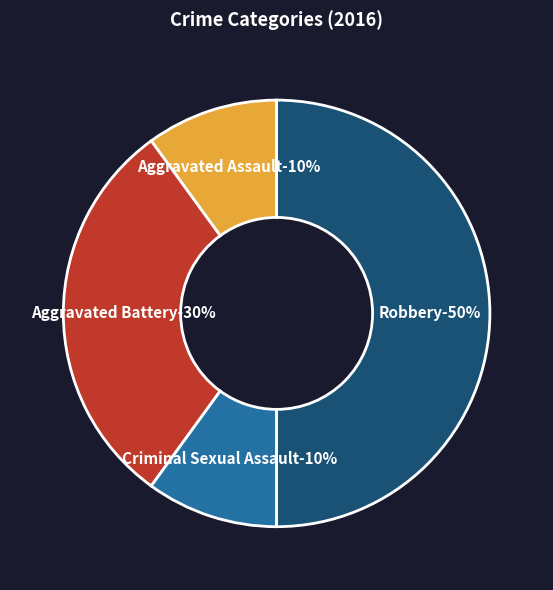

To the nearest percent, what is the average slice percentage?

25%